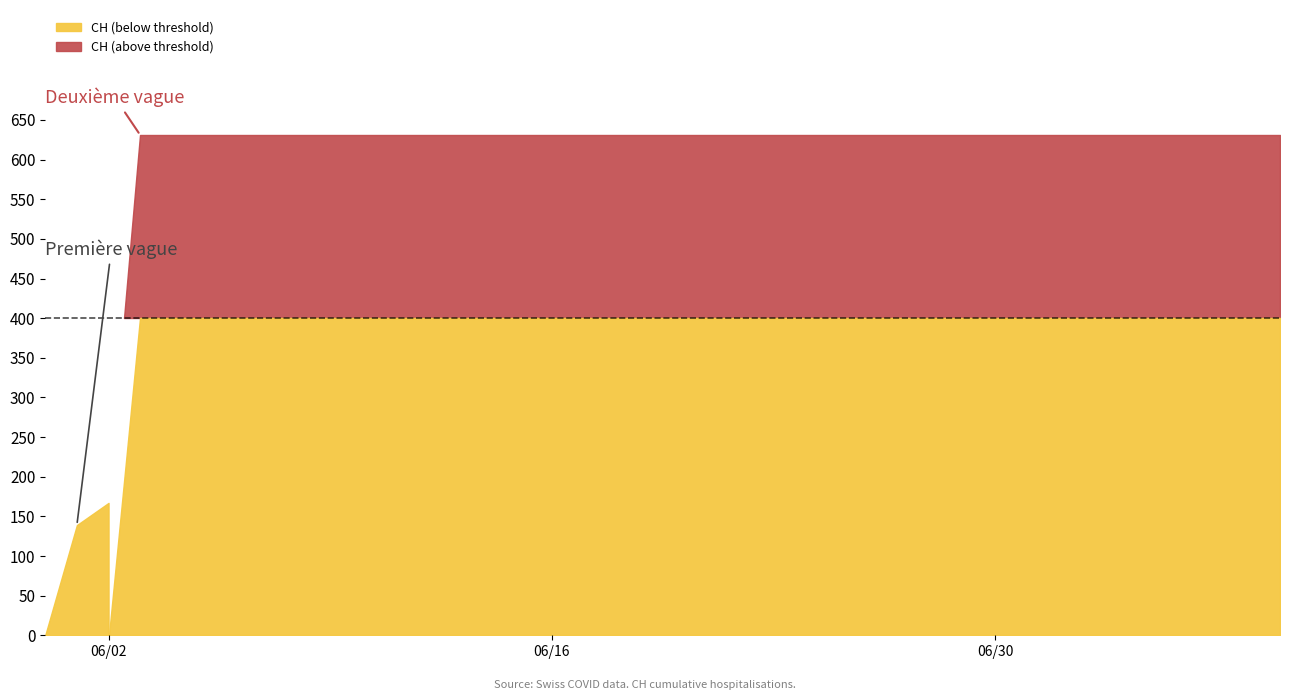

How many values are below 631?

3